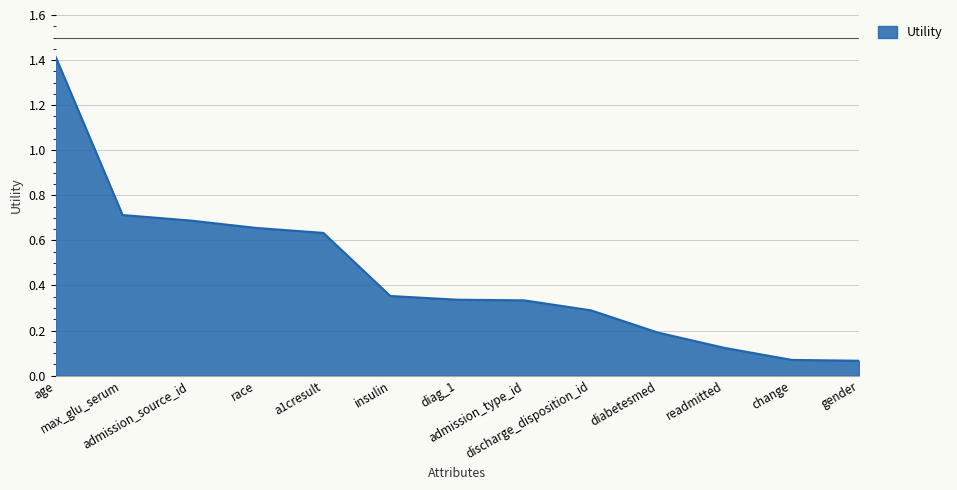

What is the maximum value shown in the chart?

1.4